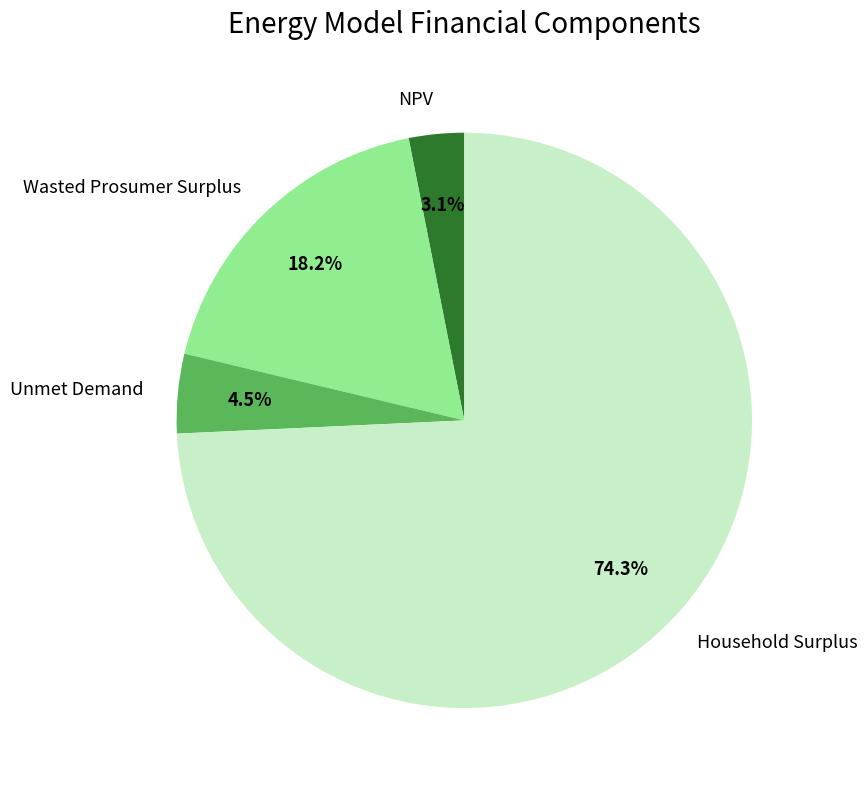

Is there a majority slice in this chart?

Yes